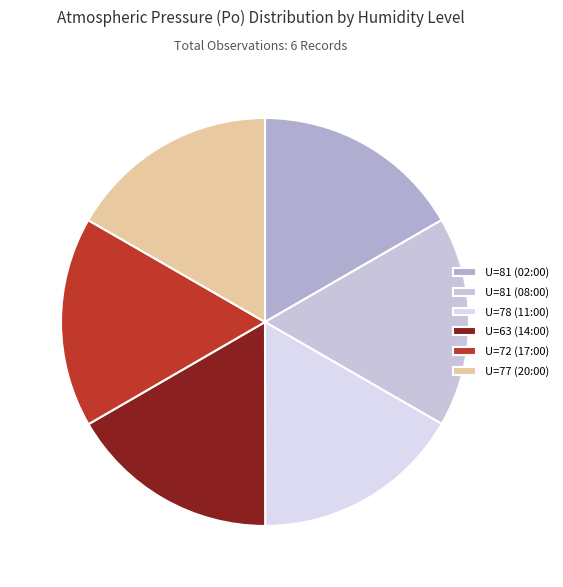

Which slice is the smallest?

U=81 (08:00)